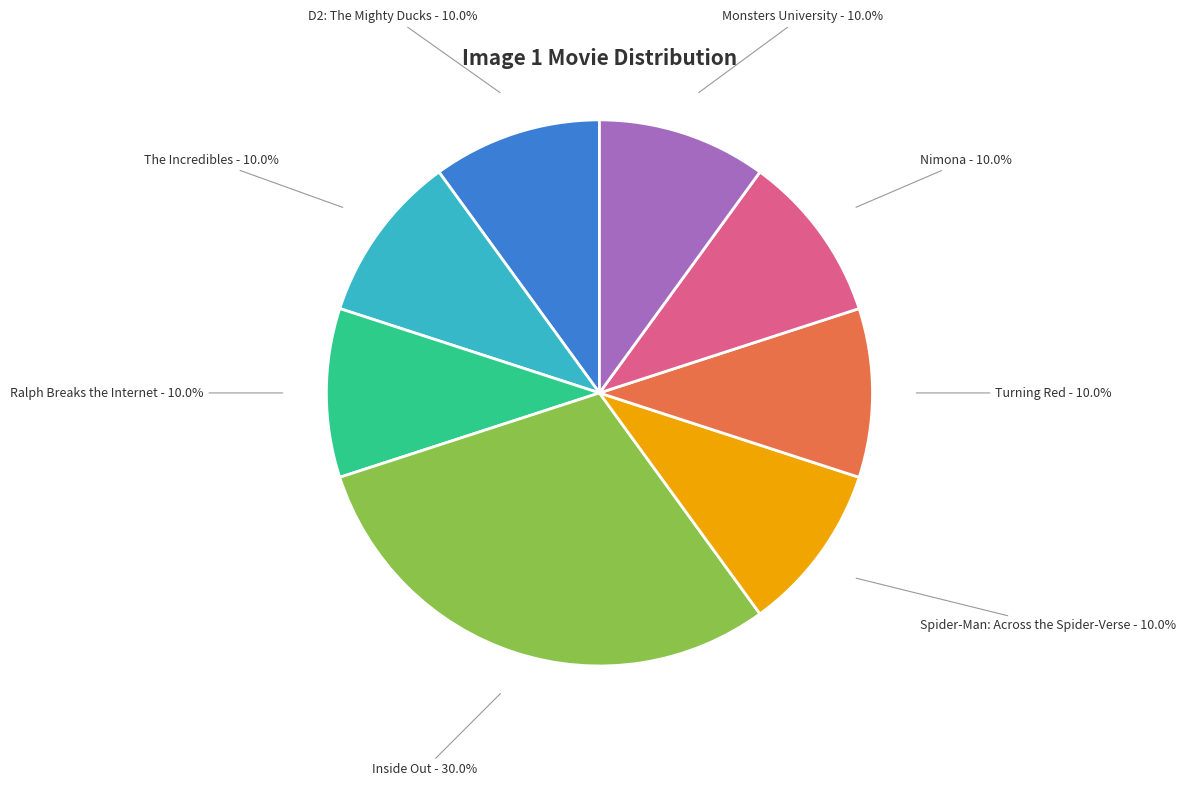

To the nearest percent, what is the difference between the largest and smallest slice percentages?

20%